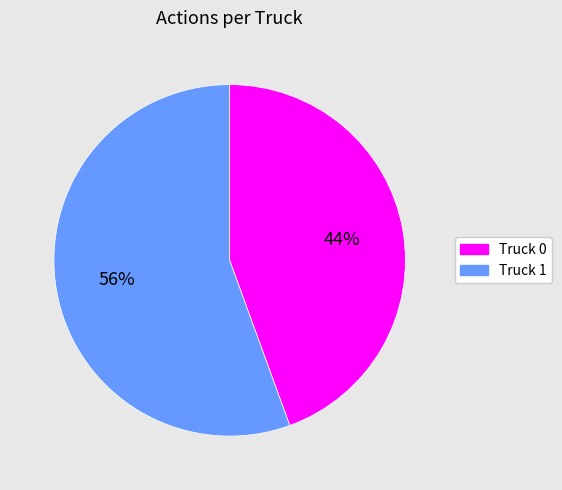

The Truck 0 slice represents 44% of the pie. True or false?

True